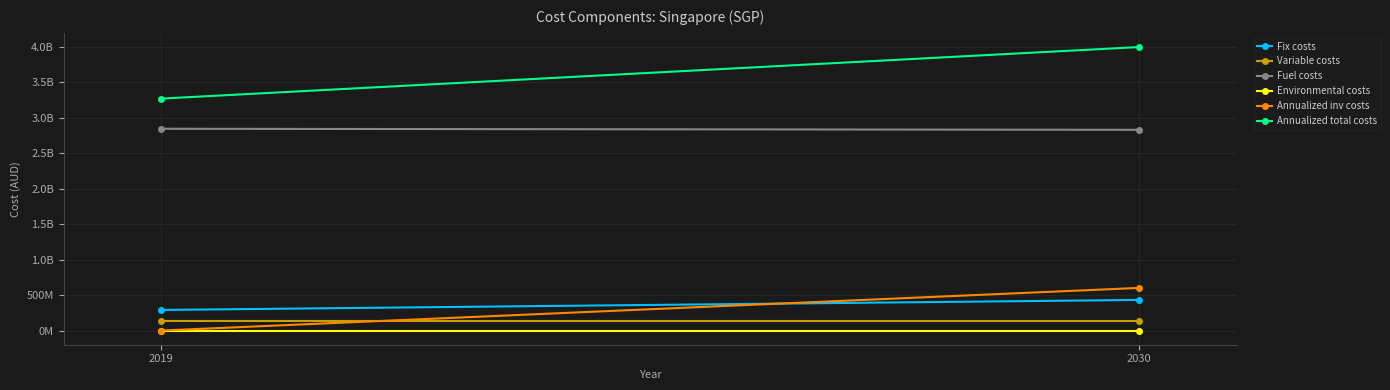

What is the average value of the Variable costs series?

134421636.3